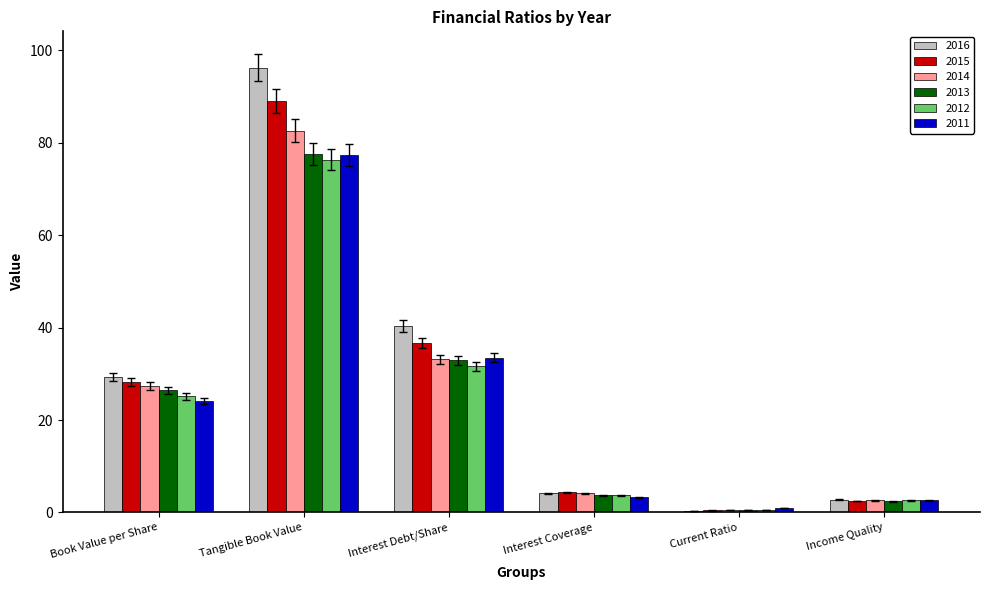

The 2016 series shows 4.2 at Interest Coverage. True or false?

True